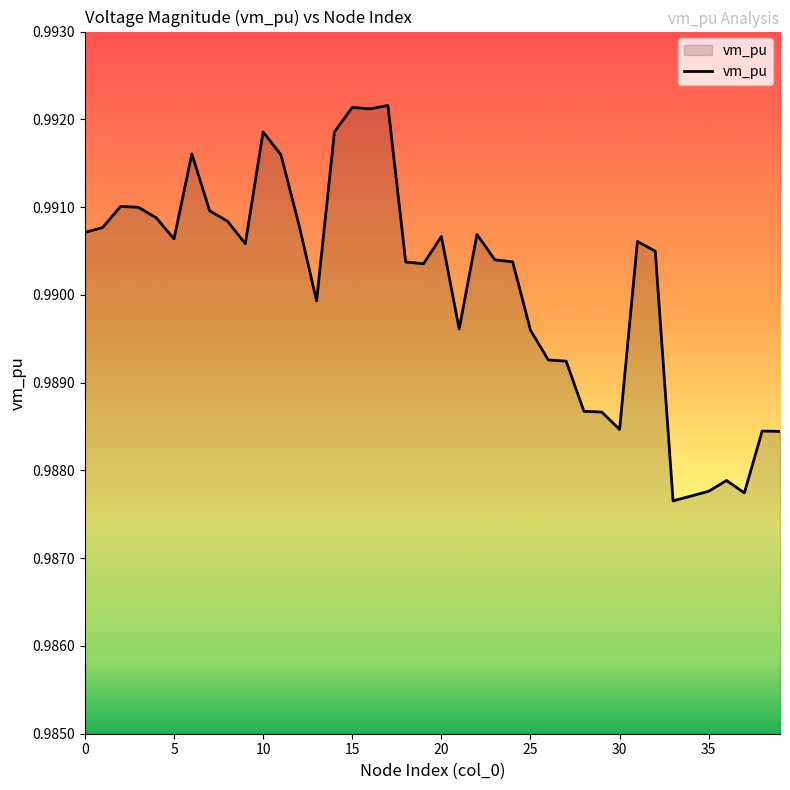

Is this an area chart (filled region under the line)?

Yes